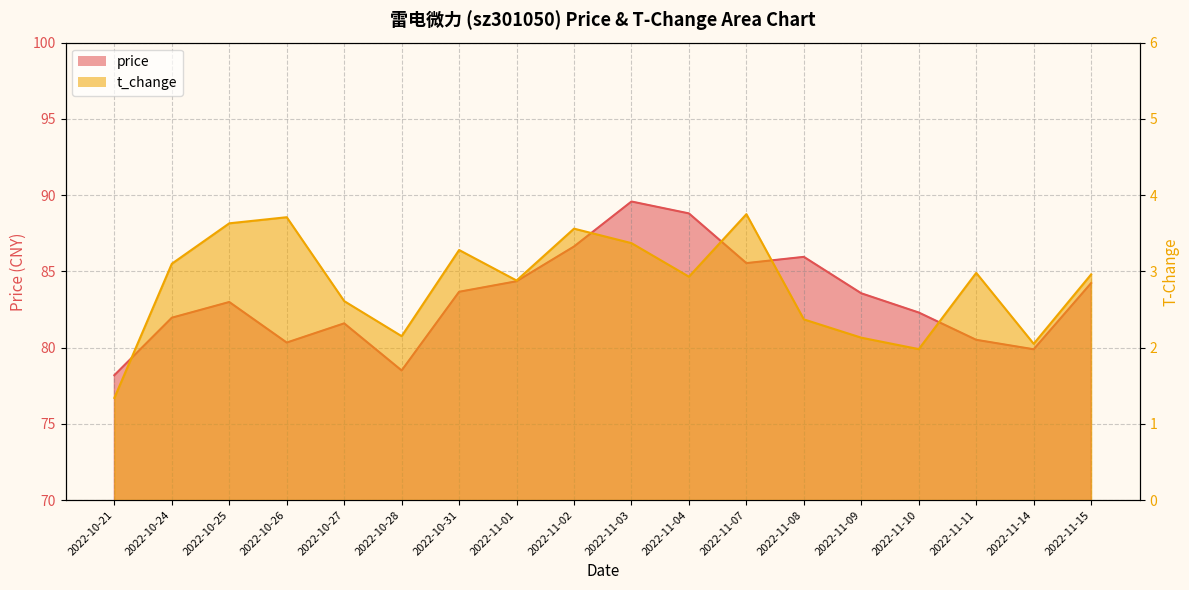

The value of price at 2022-11-07 is 144.4. True or false?

False